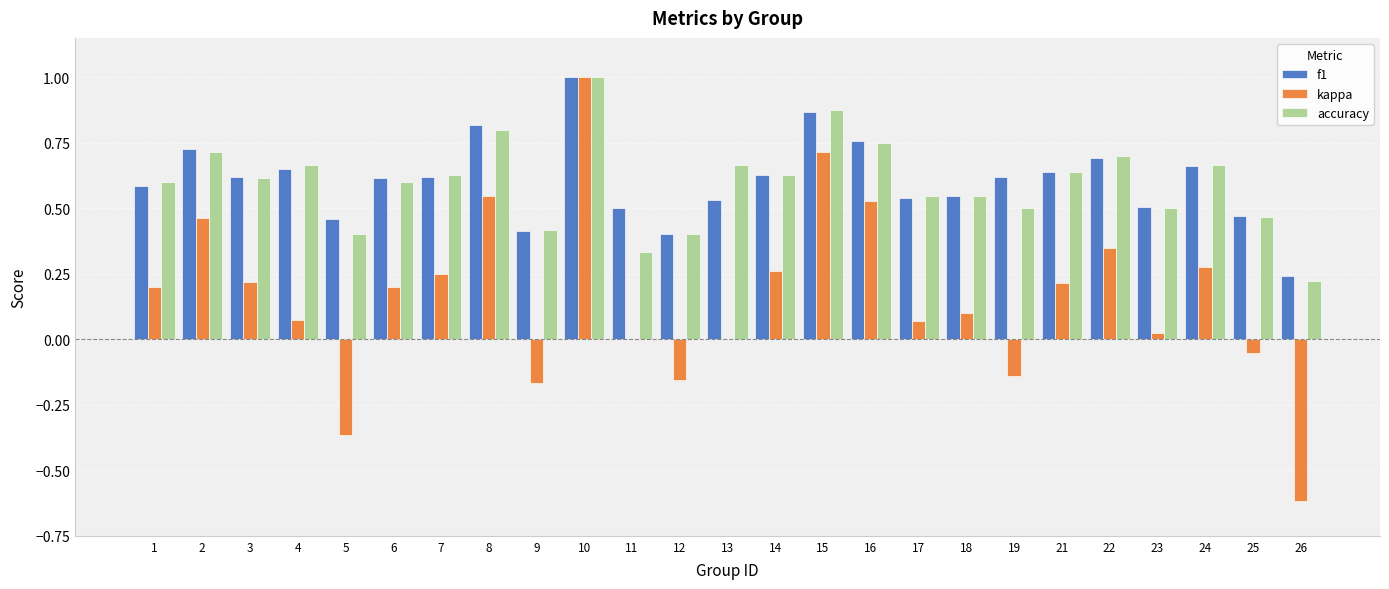

What is the maximum value for accuracy?

1.0